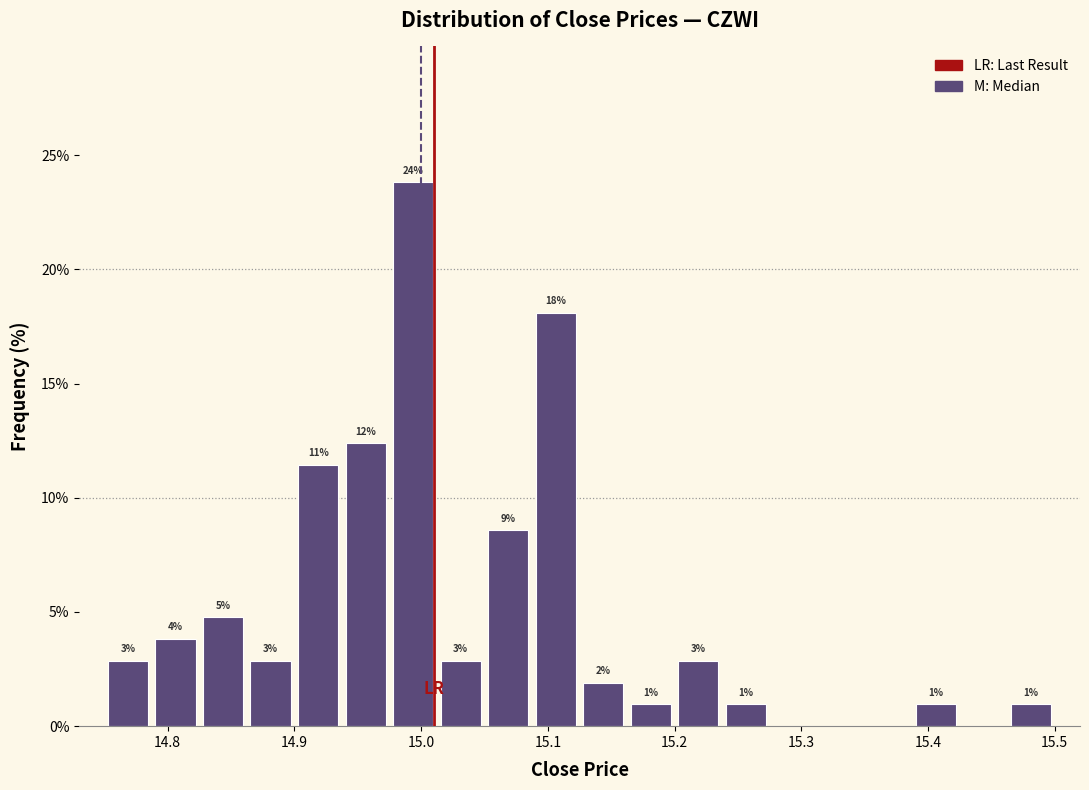

Around what value on the x-axis is the tallest bar? Give the approximate position of its centre, as read against the axis.

14.99